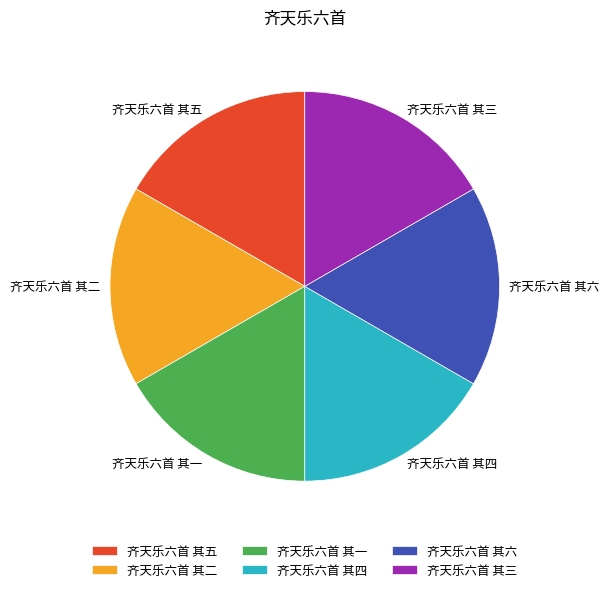

Do 齐天乐六首 其二 and 齐天乐六首 其六 together represent more than half of the pie?

No